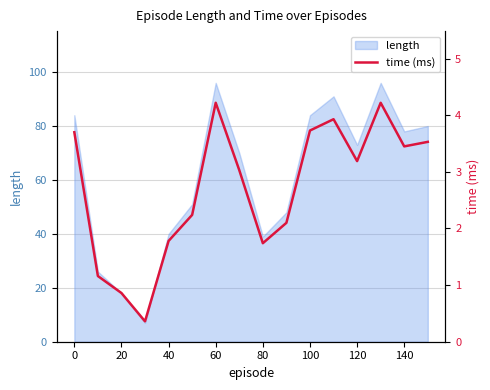

What is the maximum value for length?

96